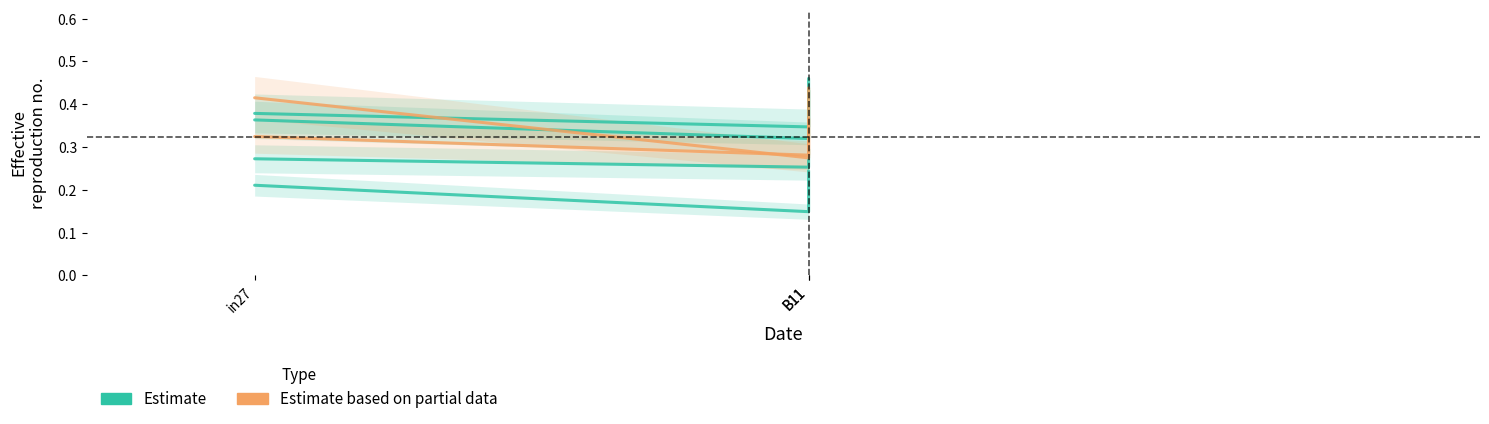

Reading right to left, transcribe all the data shown in this chart.

job159_scenario1_288: B11=0.4	B11=0.3	in27=0.4
job162_scenario0_292: B11=0.3	B11=0.3	in27=0.3
job163_scenario1_294: B11=0.5	B11=0.3	in27=0.4
job167_scenario0_300: B11=0.2	B11=0.1	in27=0.2
job168_scenario1_301: B11=0.4	B11=0.3	in27=0.3
job169_scenario4_302: B11=0.4	B11=0.3	in27=0.4